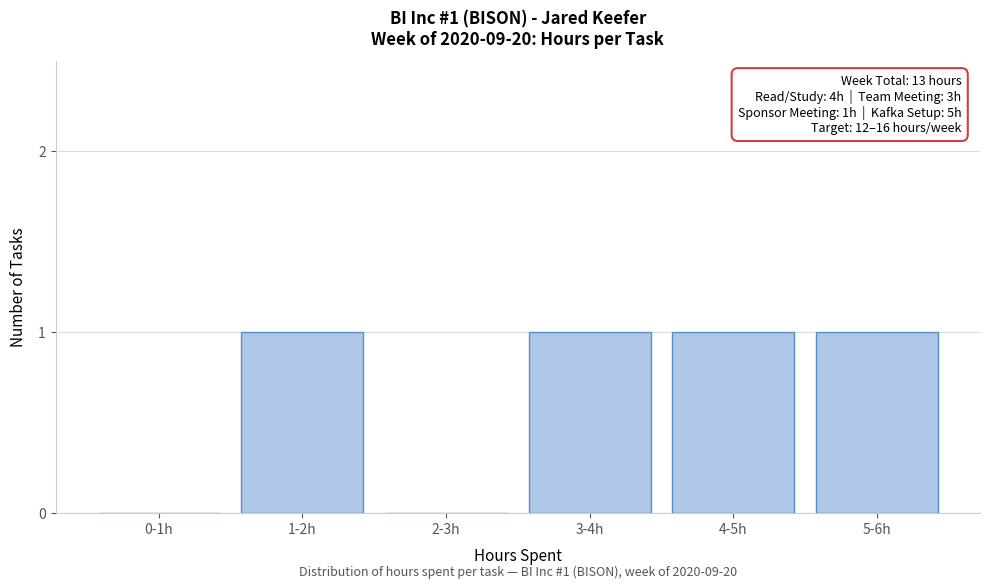

Reading left to right, transcribe all the data shown in this chart.

0-1h=0	1-2h=1	2-3h=0	3-4h=1	4-5h=1	5-6h=1